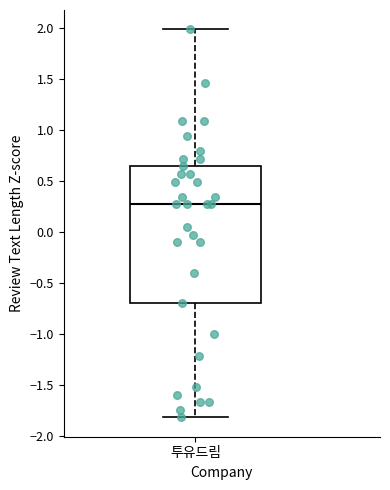

Where does the median line of the box for 투유드림 sit on the y-axis? The values are not printed on the chart, so give them approximately, as read against the axis.

0.30